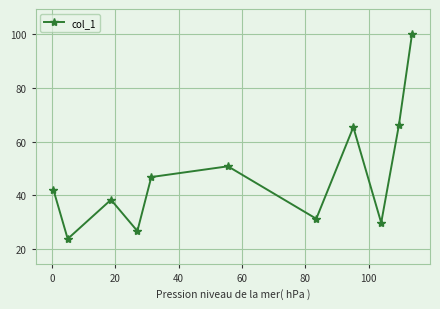

What is the average value?

47.4